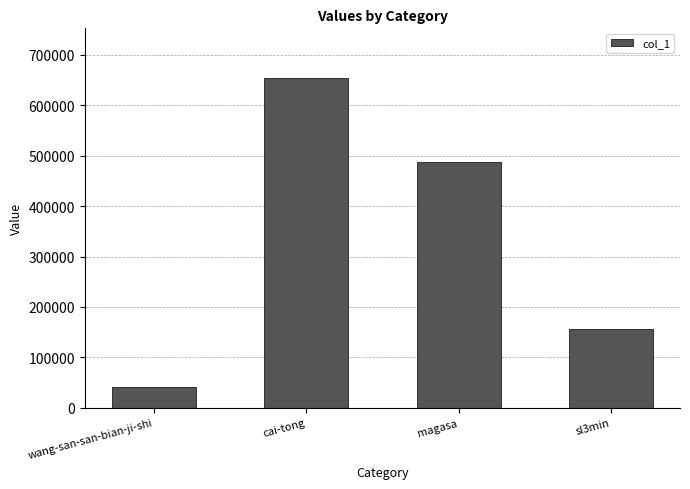

Are the bars horizontal?

No